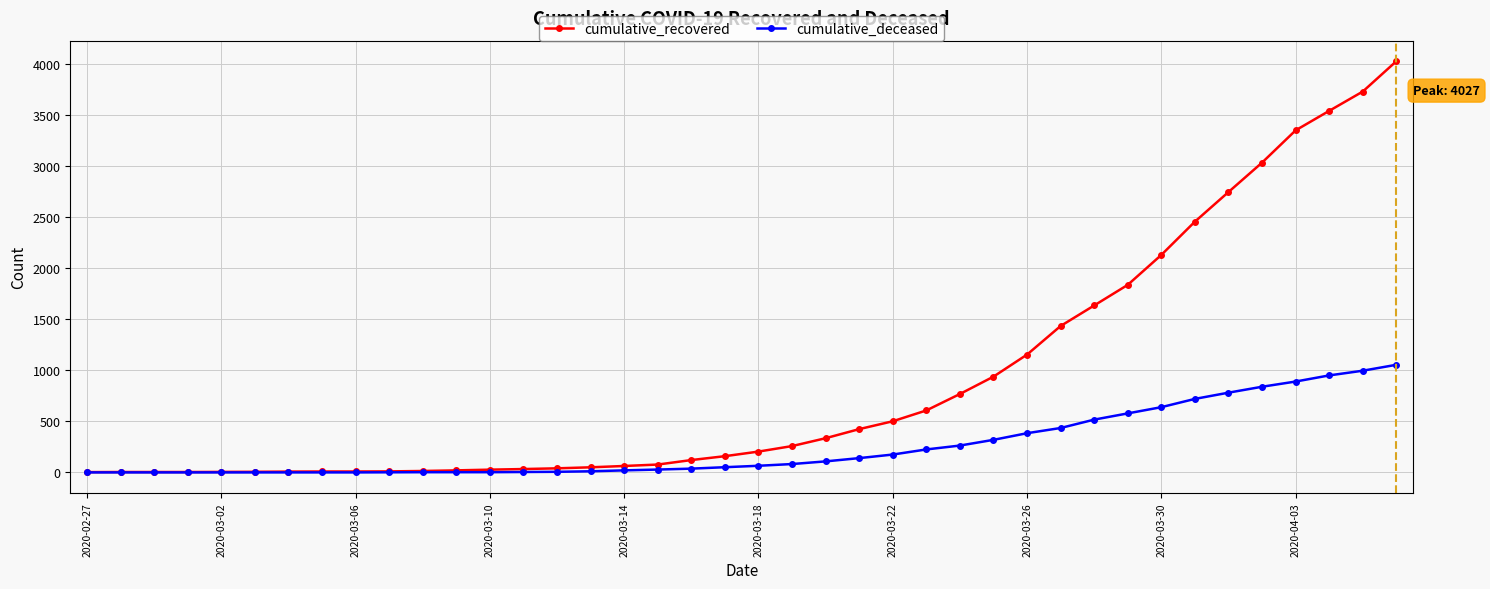

At how many categories does at least one series exceed 1315?

11